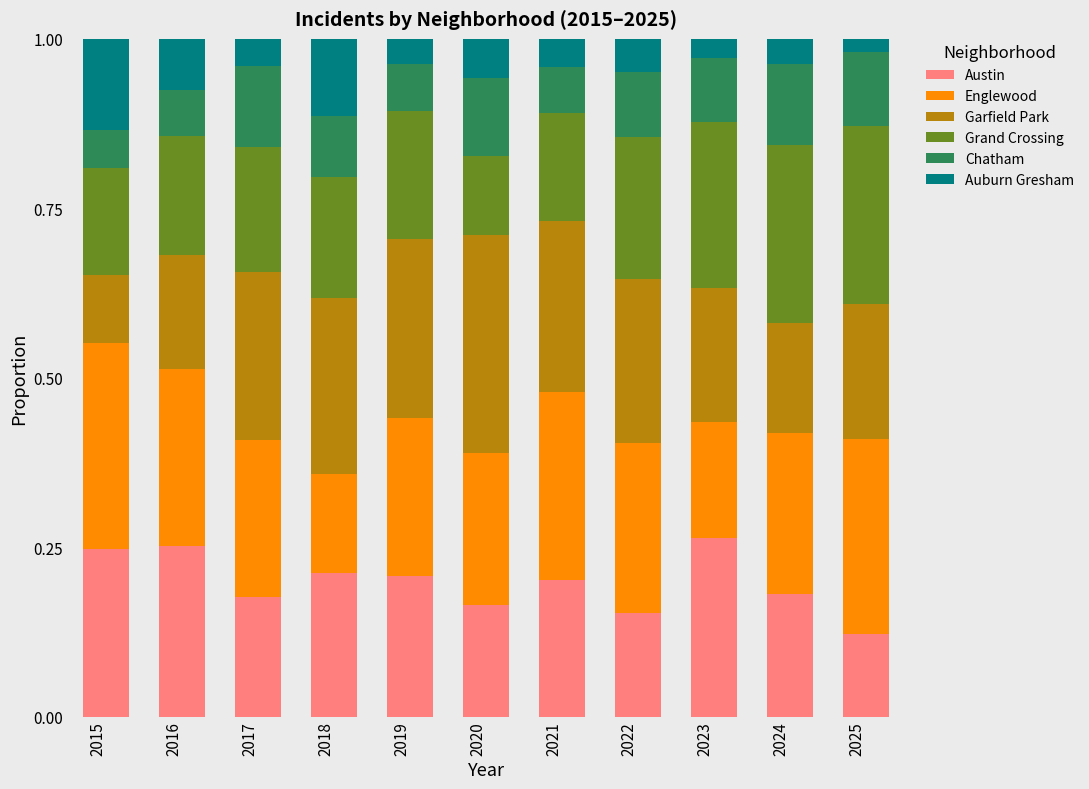

How many Austin values are between 0 and 1?

11